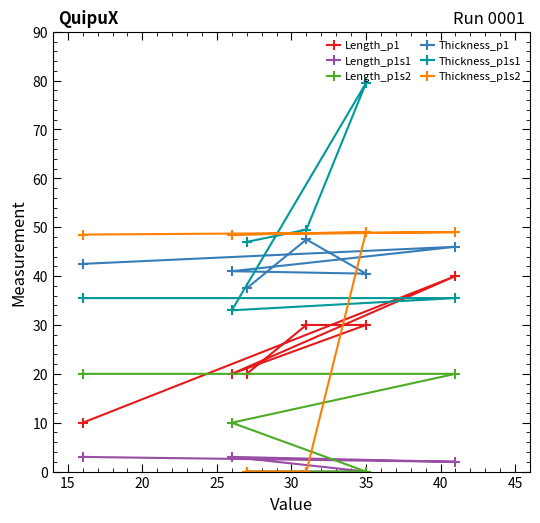

What is the average value of the Thickness_p1s2 series?

32.5